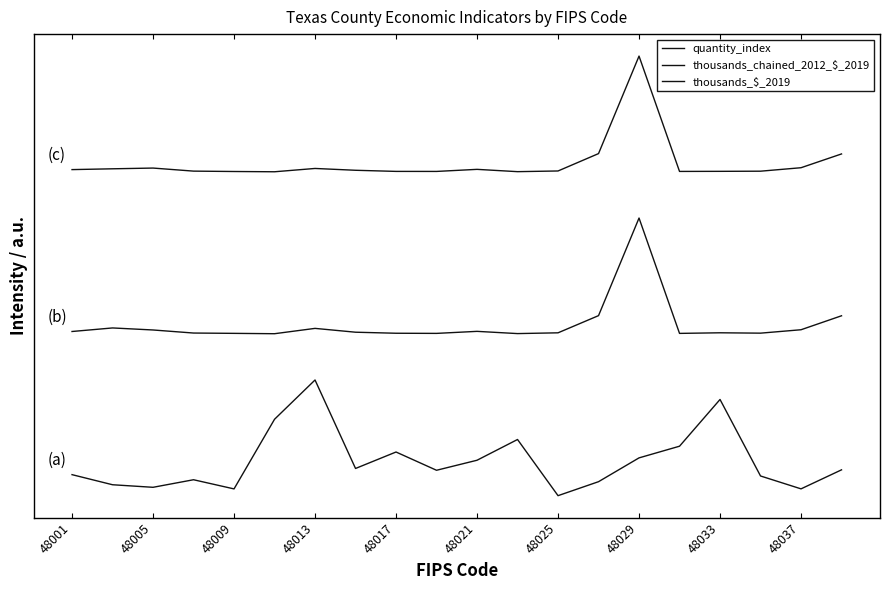

Does the chart have visible grid lines?

No